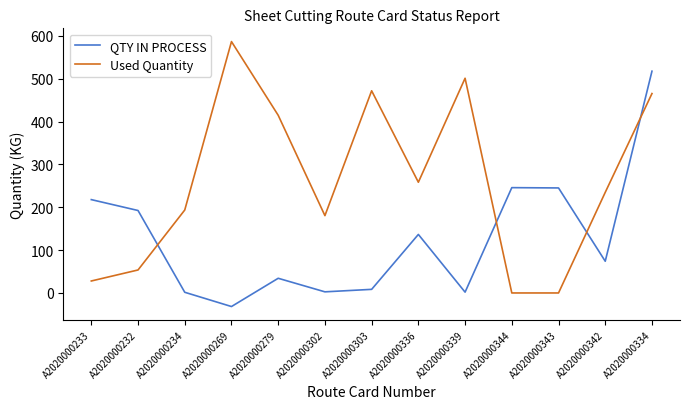

What is the difference between the second highest and minimum values in the Used Quantity series?

501.1